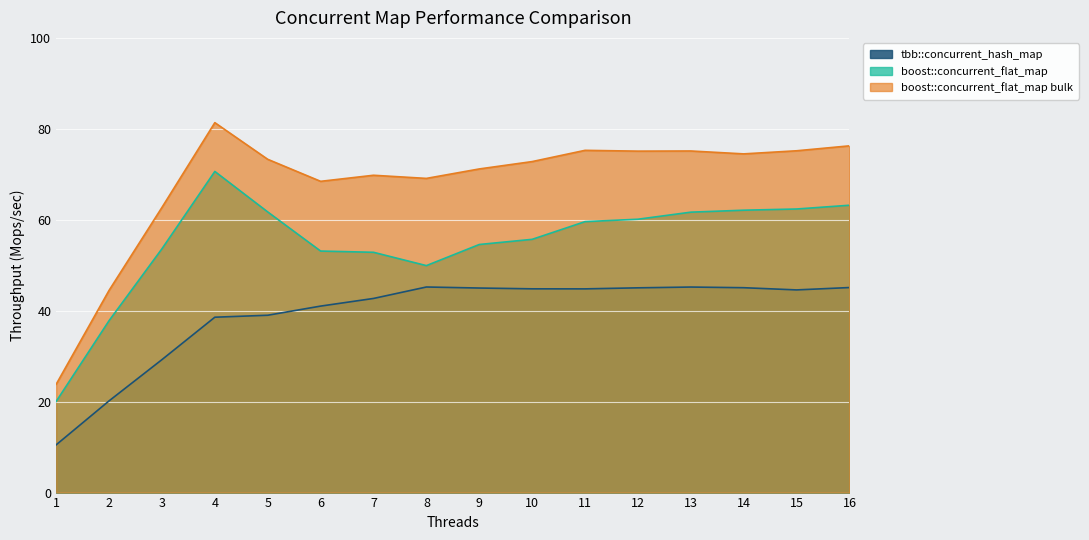

Reading left to right, list all the values displayed in this chart.

tbb::concurrent_hash_map: 10.5	20.2	29.2	38.6	39.0	41.0	42.7	45.2	45.0	44.8	44.8	45.0	45.2	45.1	44.6	45.1
boost::concurrent_flat_map: 20.0	37.8	53.6	70.6	61.7	53.1	52.8	49.9	54.6	55.7	59.6	60.1	61.7	62.1	62.4	63.2
boost::concurrent_flat_map bulk: 23.8	44.5	62.7	81.4	73.3	68.5	69.8	69.1	71.2	72.8	75.3	75.1	75.1	74.5	75.2	76.3